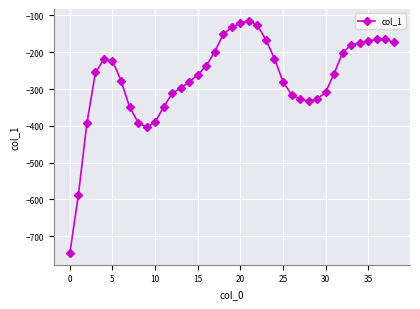

What is the greatest value displayed?

-114